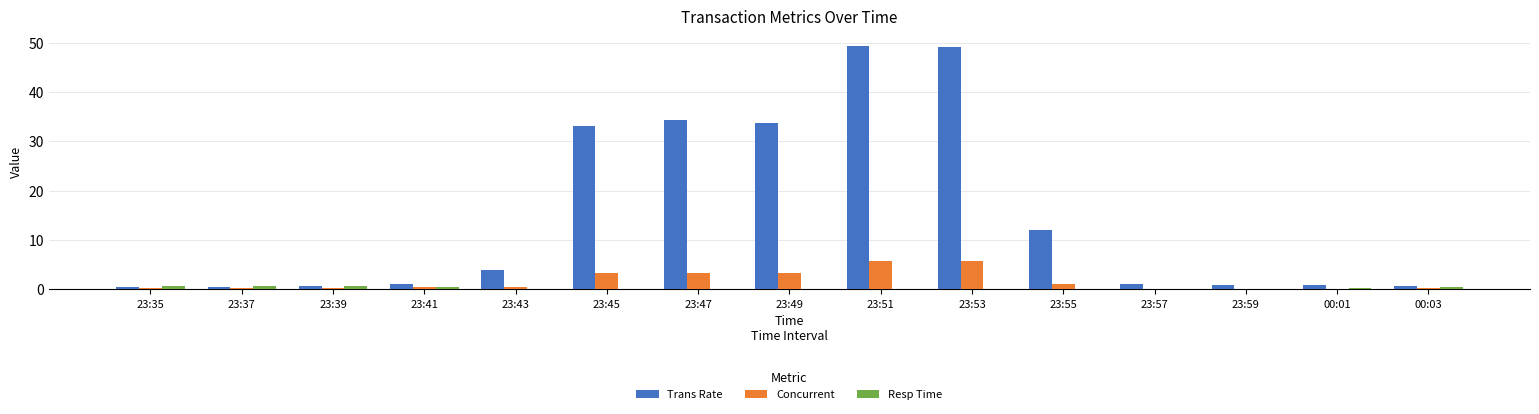

What is the sum of all Trans Rate values?

221.8